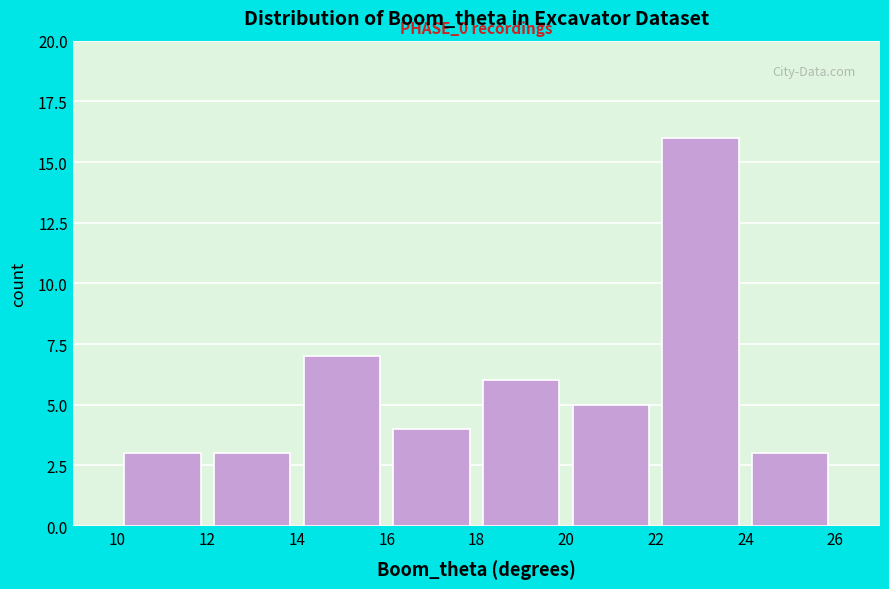

Over which range of the x-axis is the bar tallest?

22 to 24